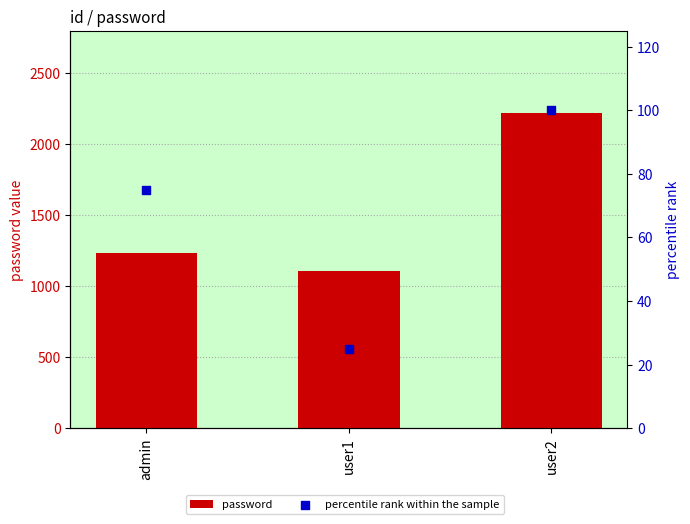

Which series contains the lowest Y value?

percentile rank within the sample